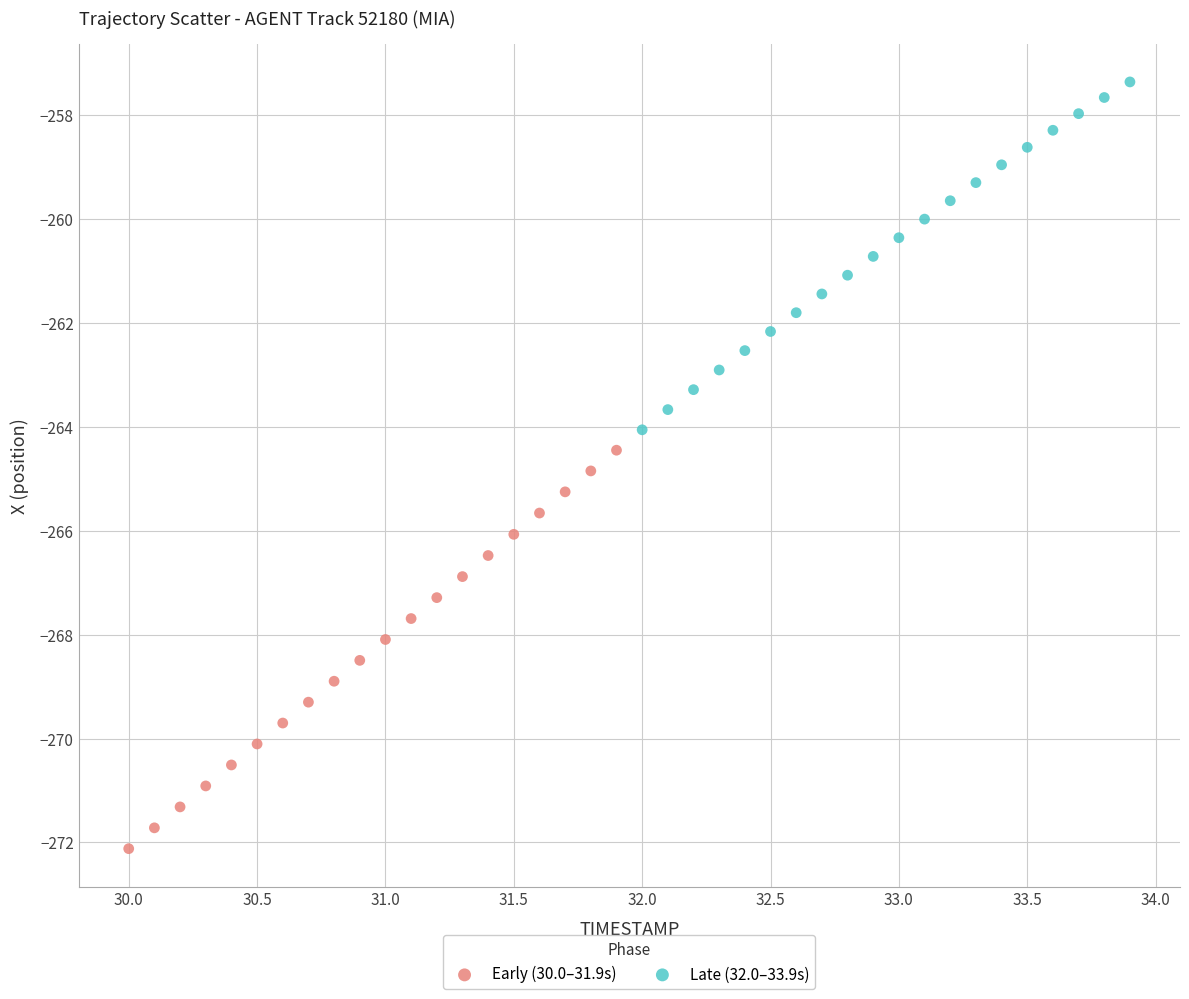

Which series contains the lowest Y value?

Early (30.0–31.9s)